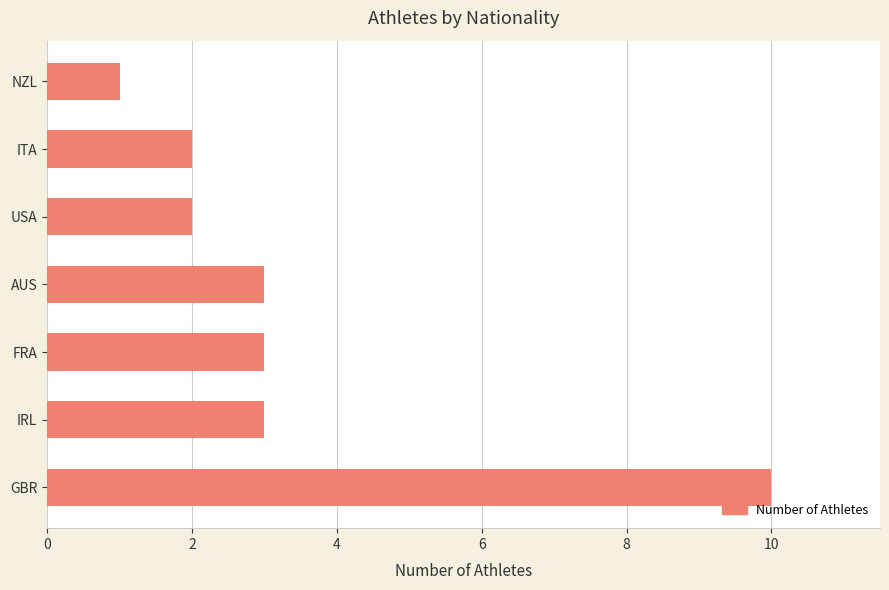

The value at ITA is 2. True or false?

True